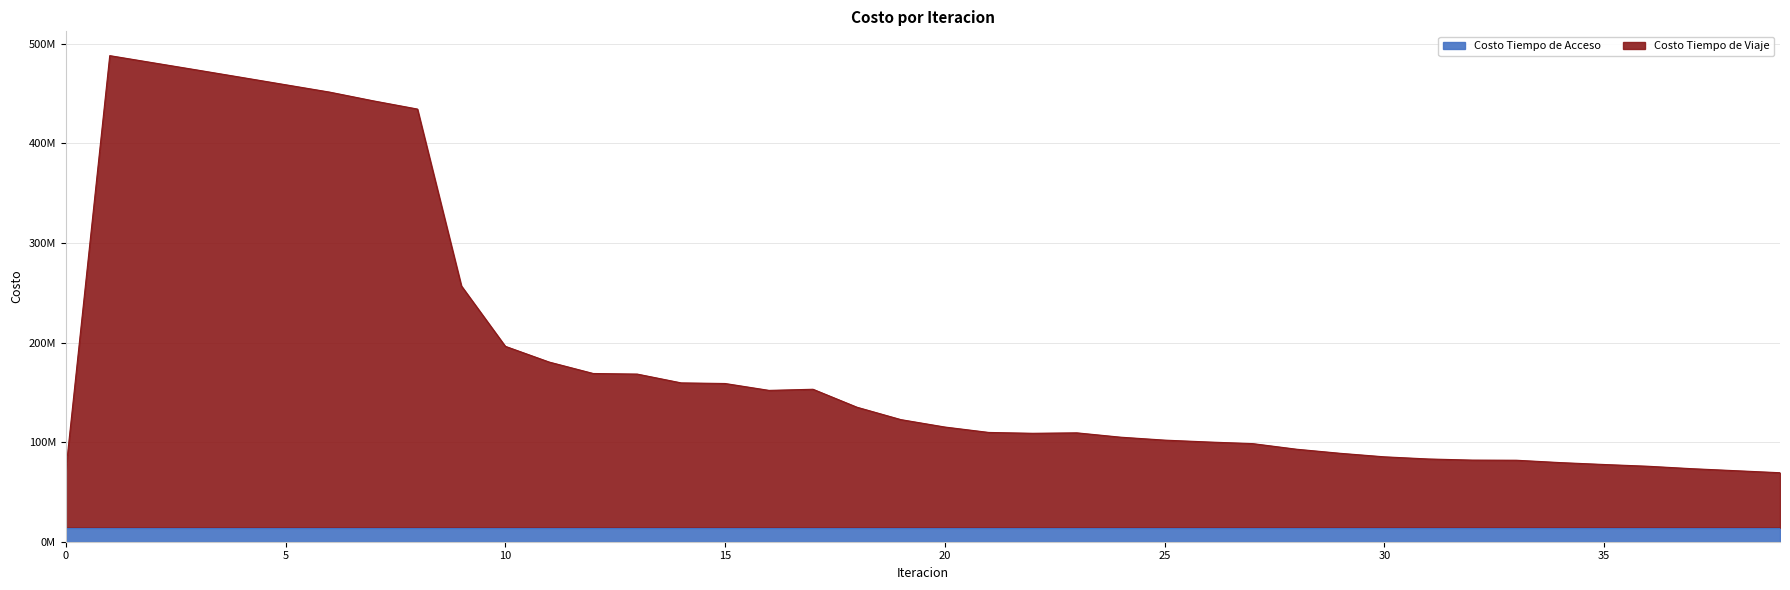

How many data points are above 115198916?

20